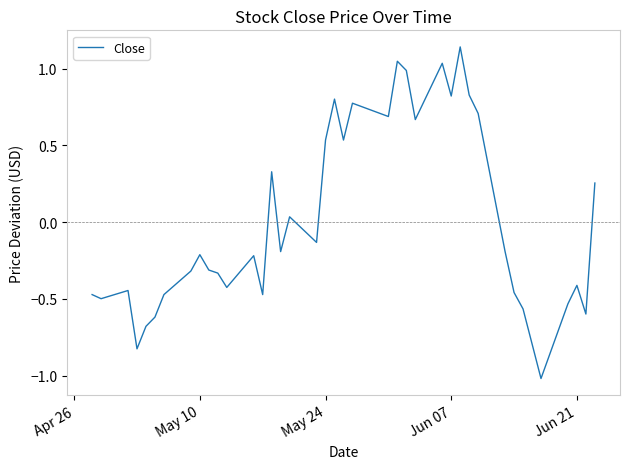

What is the smallest value displayed?

-1.0